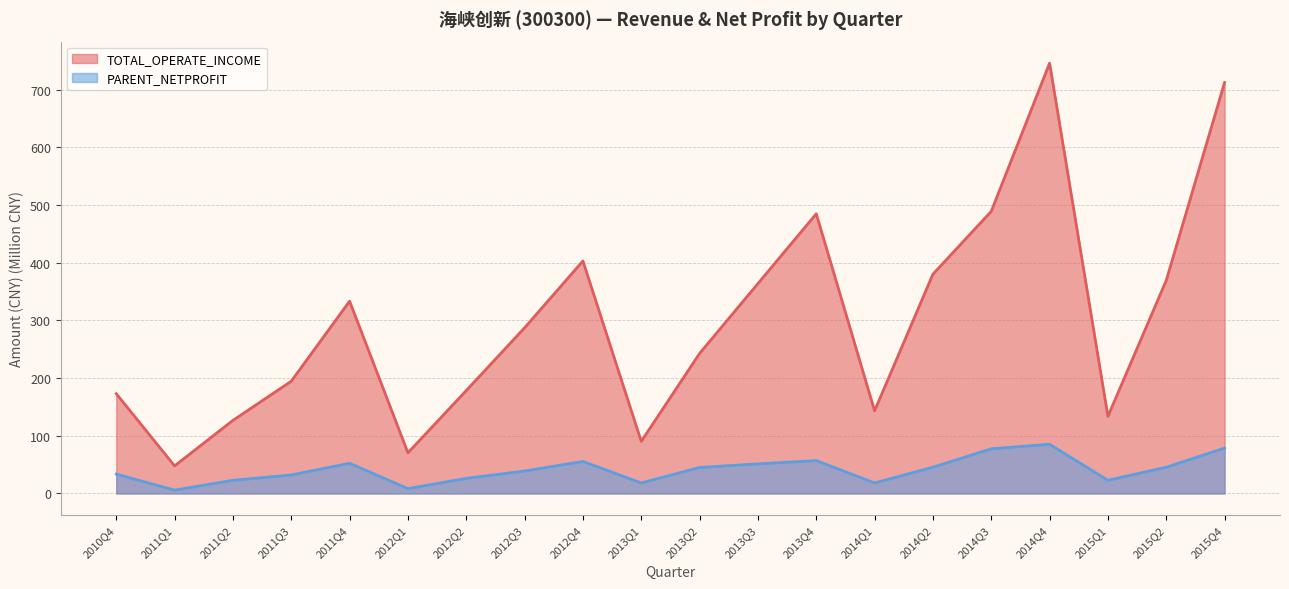

At which label does TOTAL_OPERATE_INCOME first exceed 287?

2011Q4